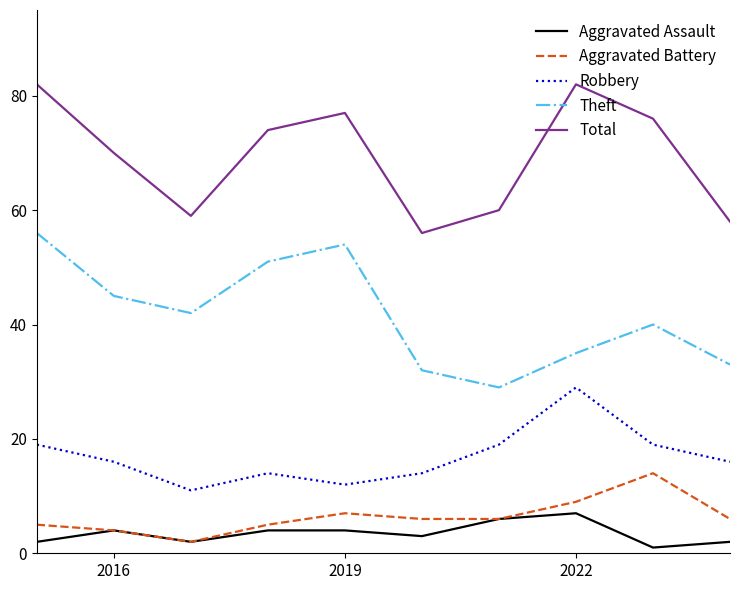

In Robbery, how many points are lower than both neighbors (excluding endpoints)?

2